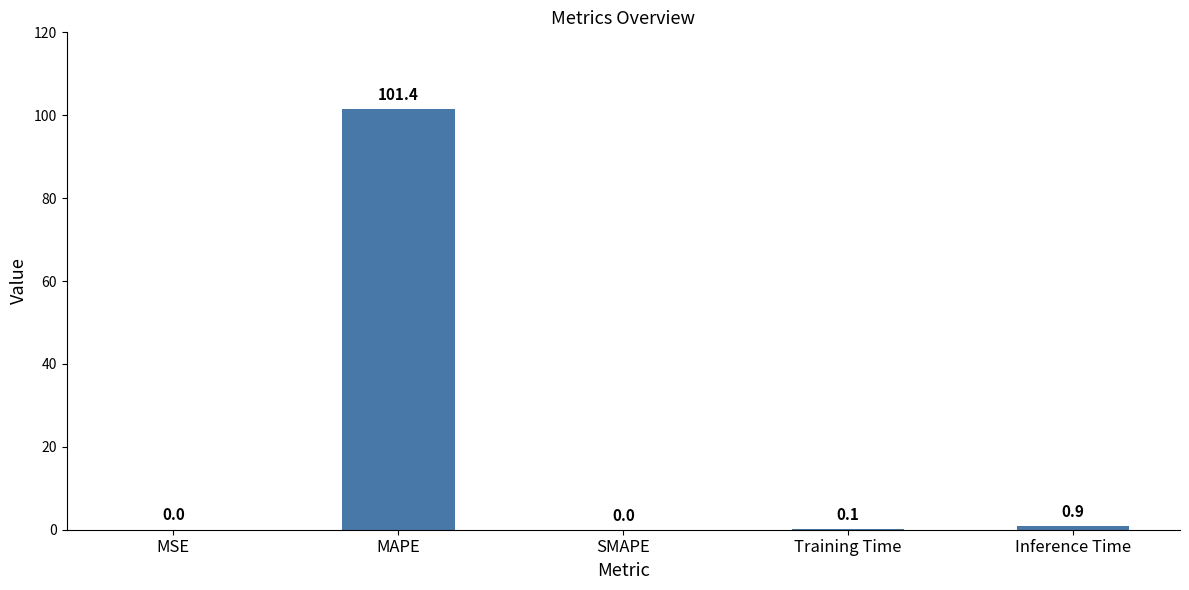

Which has a higher value, SMAPE or Inference Time?

Inference Time